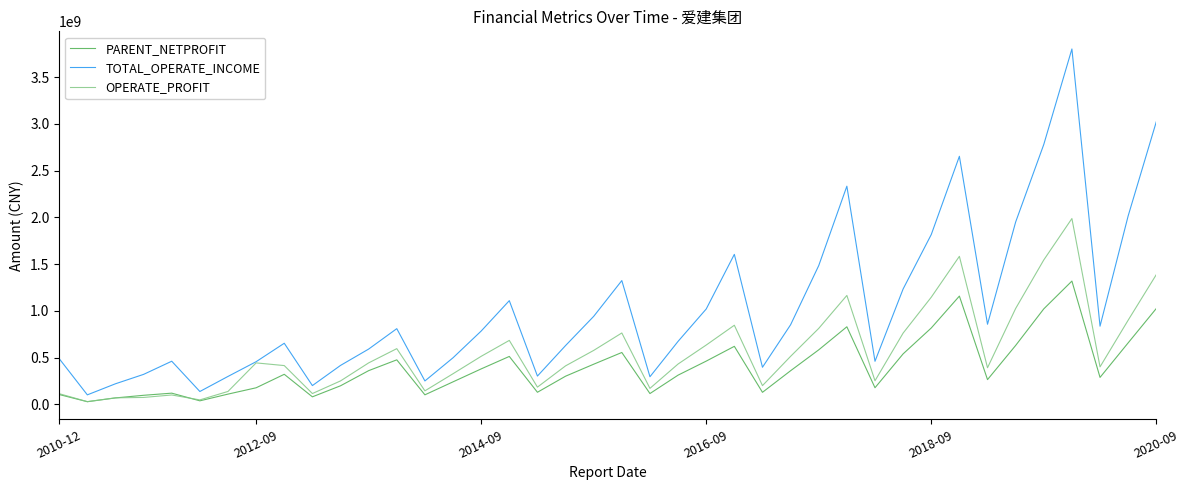

List the series in order of their overall mean, highest first.

TOTAL_OPERATE_INCOME, OPERATE_PROFIT, PARENT_NETPROFIT